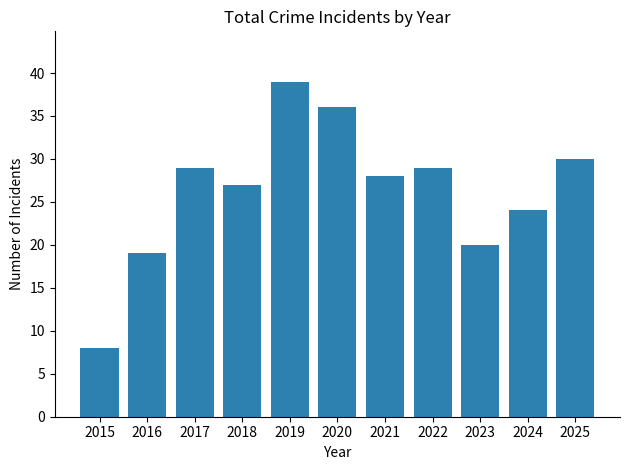

What is the smallest value displayed?

8